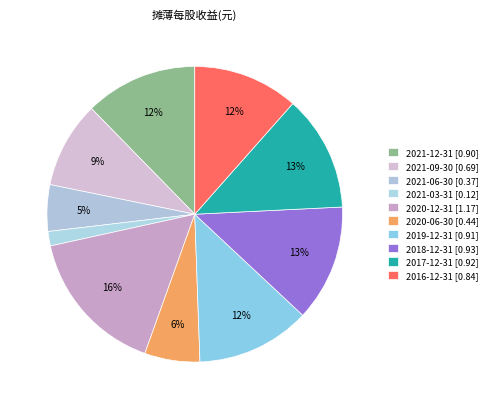

To the nearest percent, what is the average slice percentage?

10%